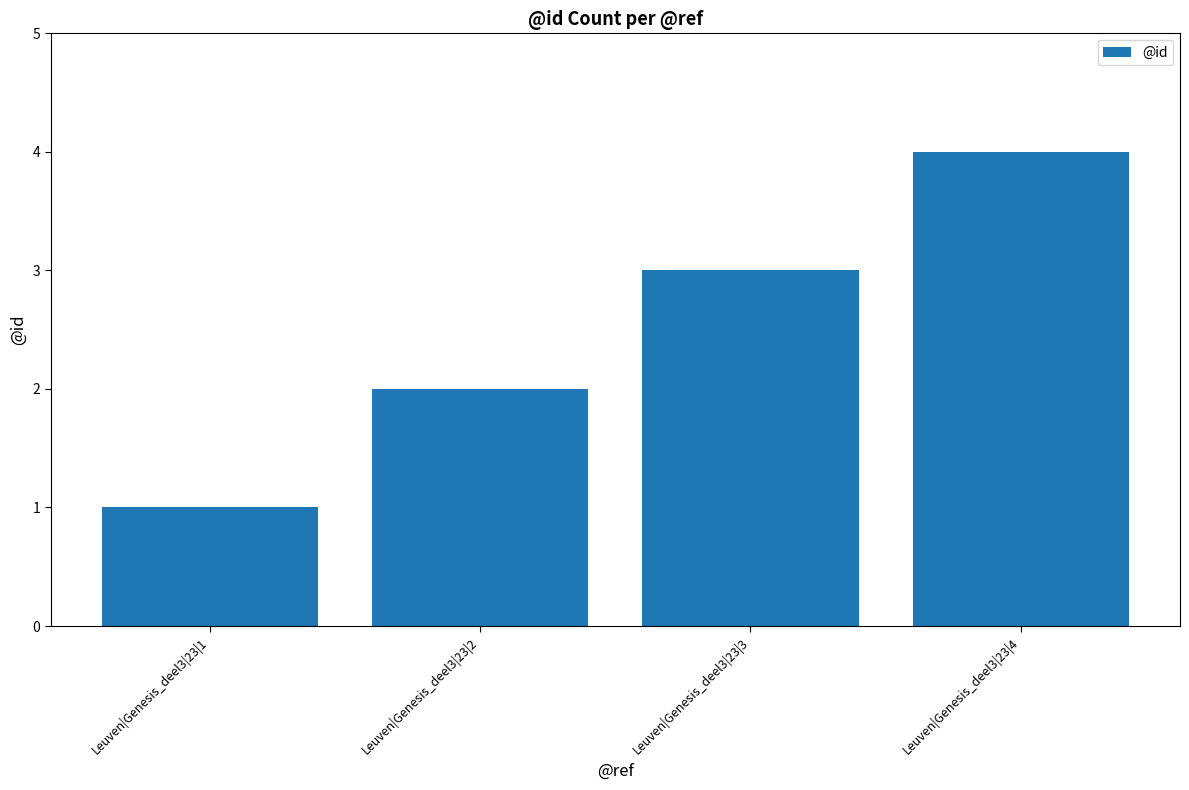

What is the difference between the values at Leuven|Genesis_deel3|23|1 and Leuven|Genesis_deel3|23|2?

1